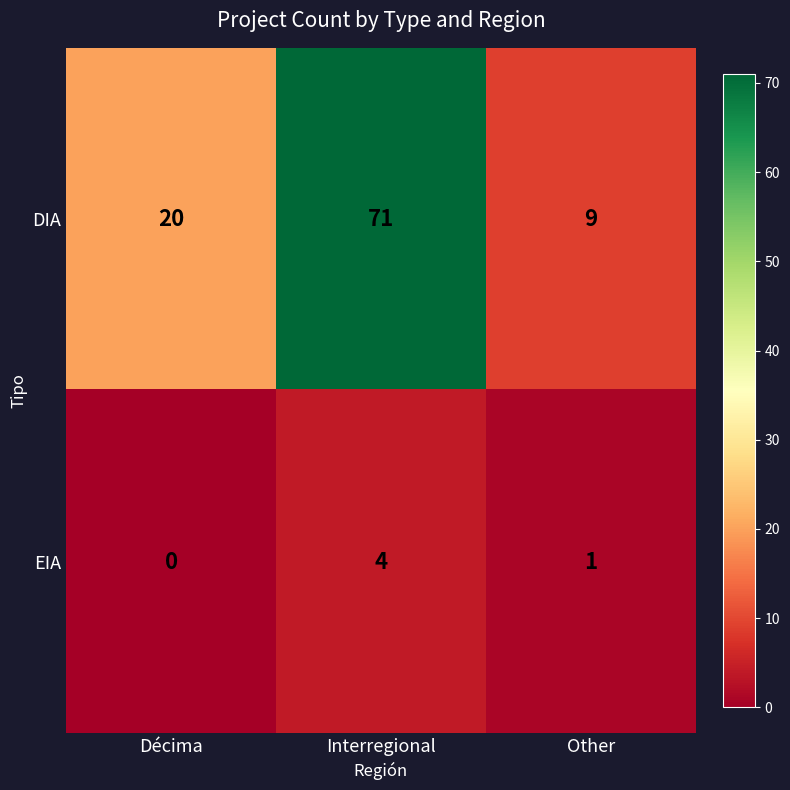

The value of EIA at Interregional is 4. True or false?

True